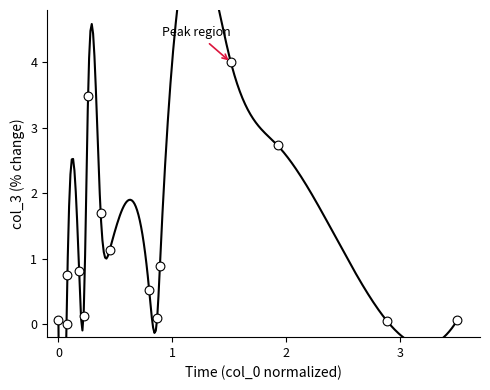

What is the range of X values (max minus min)?

3.5